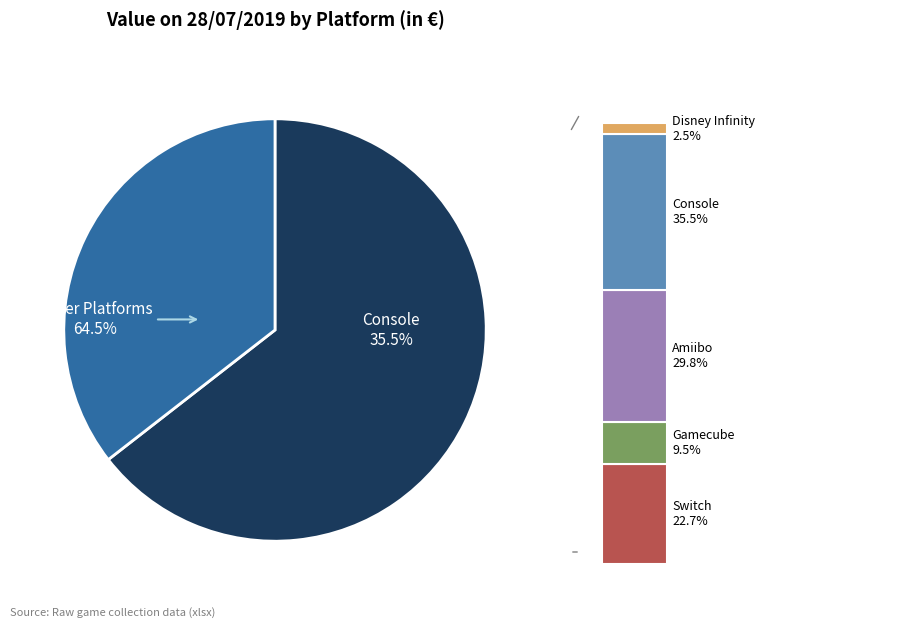

The Switch slice represents 35% of the pie. True or false?

False